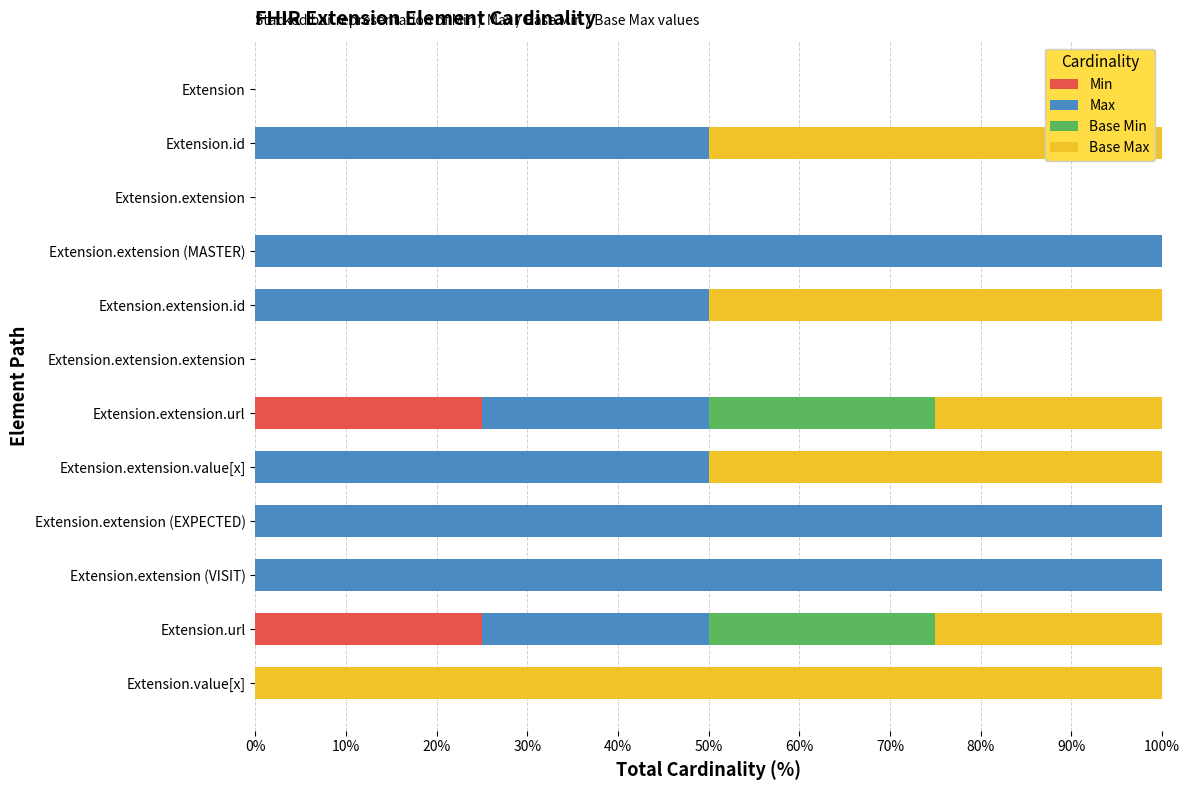

The Min series shows 25 at Extension.extension.url. True or false?

True